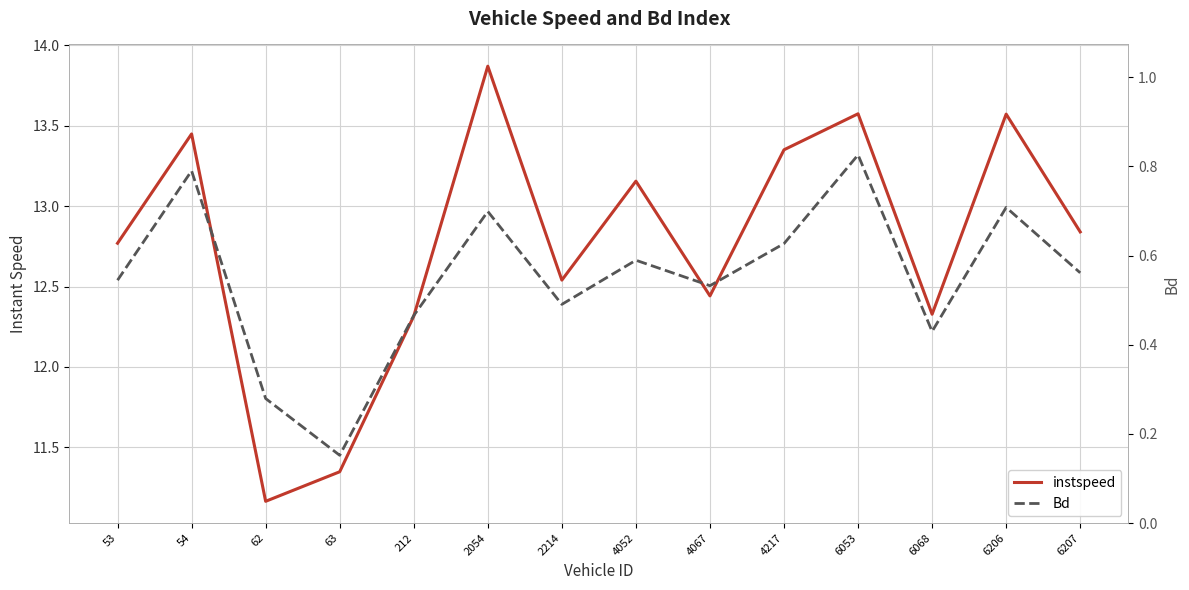

Which has a higher value, 2214 or 2054?

2054